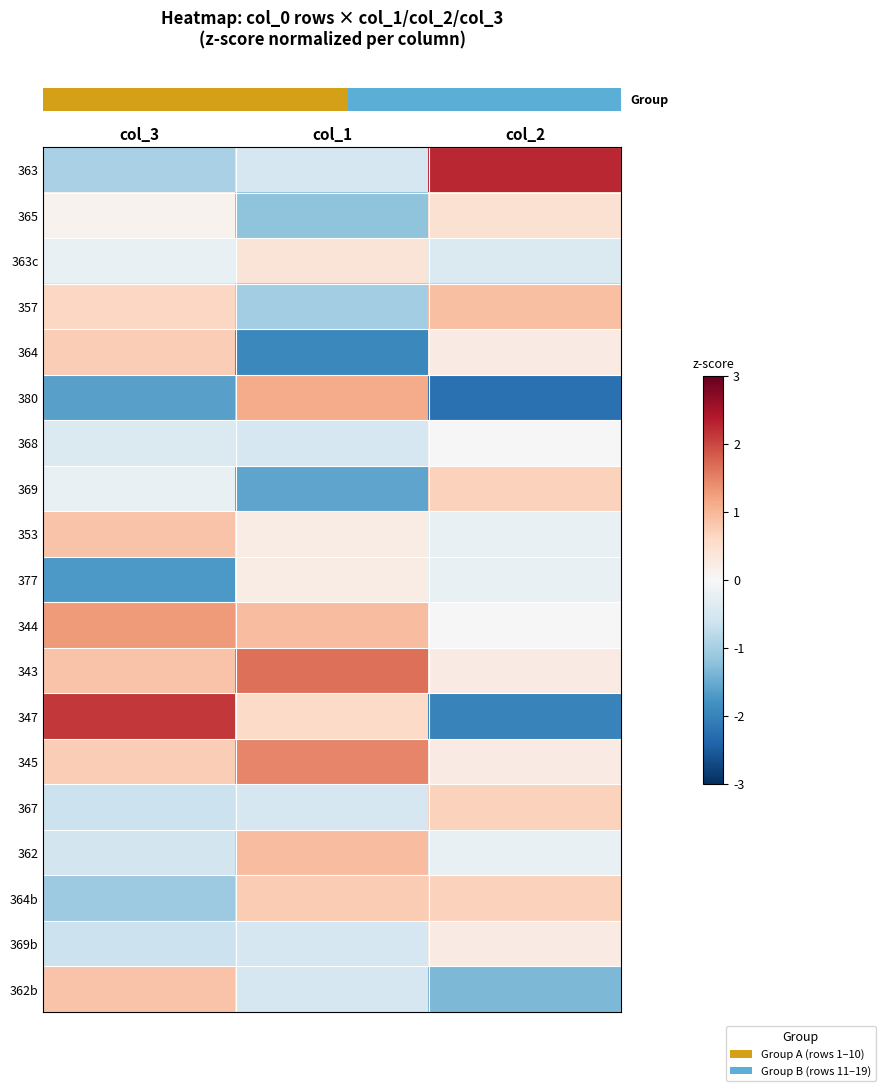

How many series are shown in this chart?

19